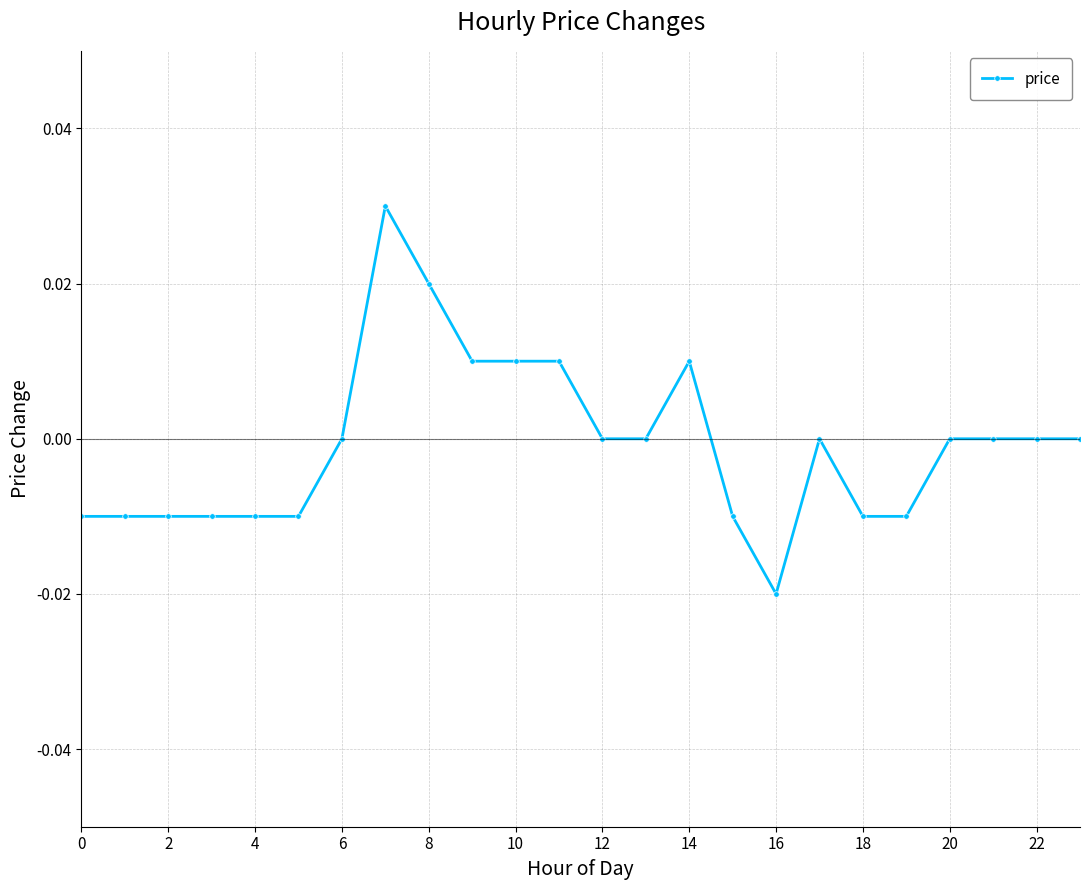

Count the number of data series in this chart.

1